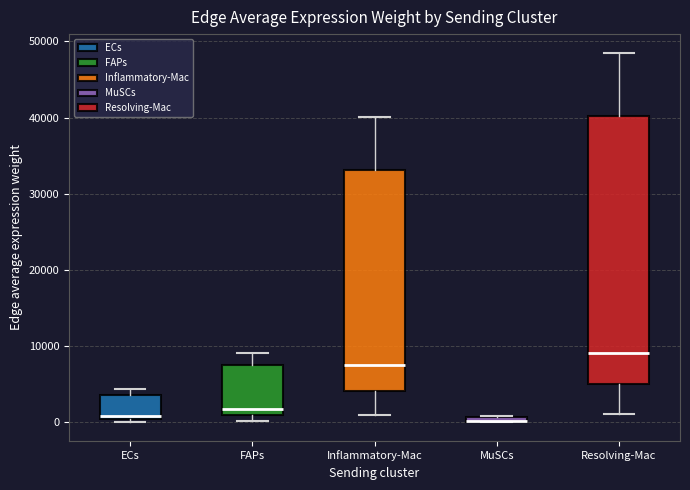

Which box is the tallest, from its lower edge to its upper edge?

Resolving-Mac